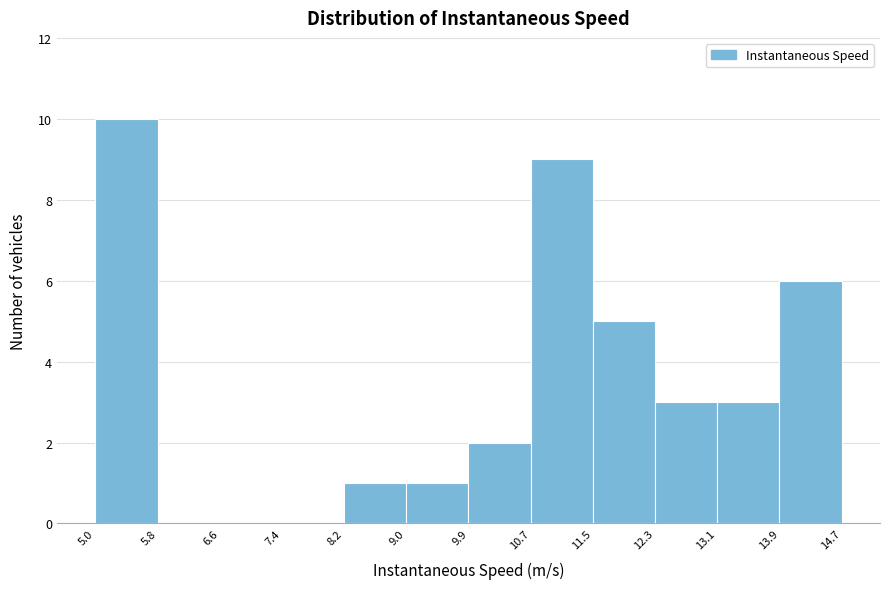

Reading left to right, transcribe this chart: for each bar, give the range it covers on the x-axis and its height. The values are not printed on the chart, so give them approximately, as read against the axis.

5.0 to 5.8: 10
5.8 to 6.6: 0
6.6 to 7.4: 0
7.4 to 8.2: 0
8.2 to 9.0: 1
9.0 to 9.9: 1
9.9 to 10.7: 2
10.7 to 11.5: 9
11.5 to 12.3: 5
12.3 to 13.1: 3
13.1 to 13.9: 3
13.9 to 14.7: 6